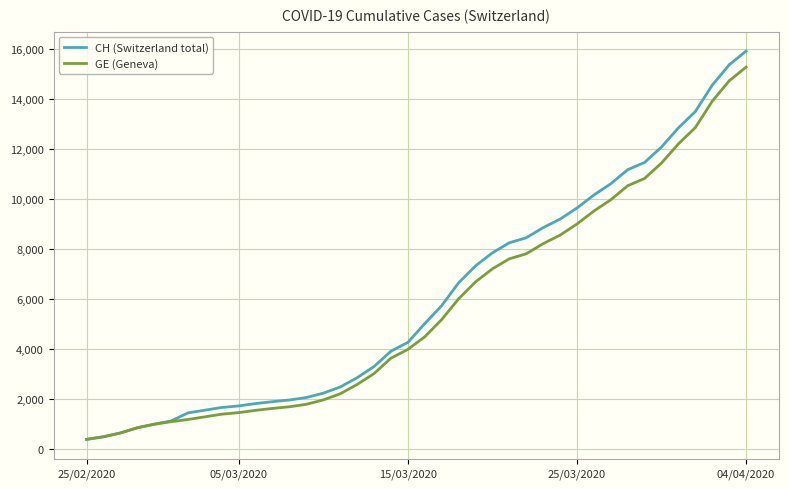

What are all the series names shown in the legend?

CH (Switzerland total), GE (Geneva)